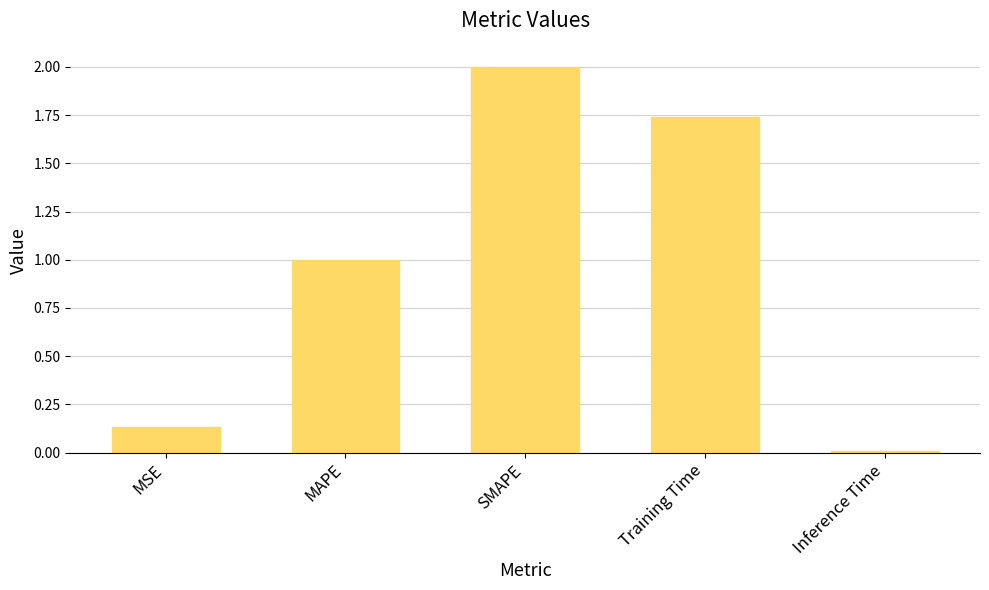

What position from the right is Training Time?

2